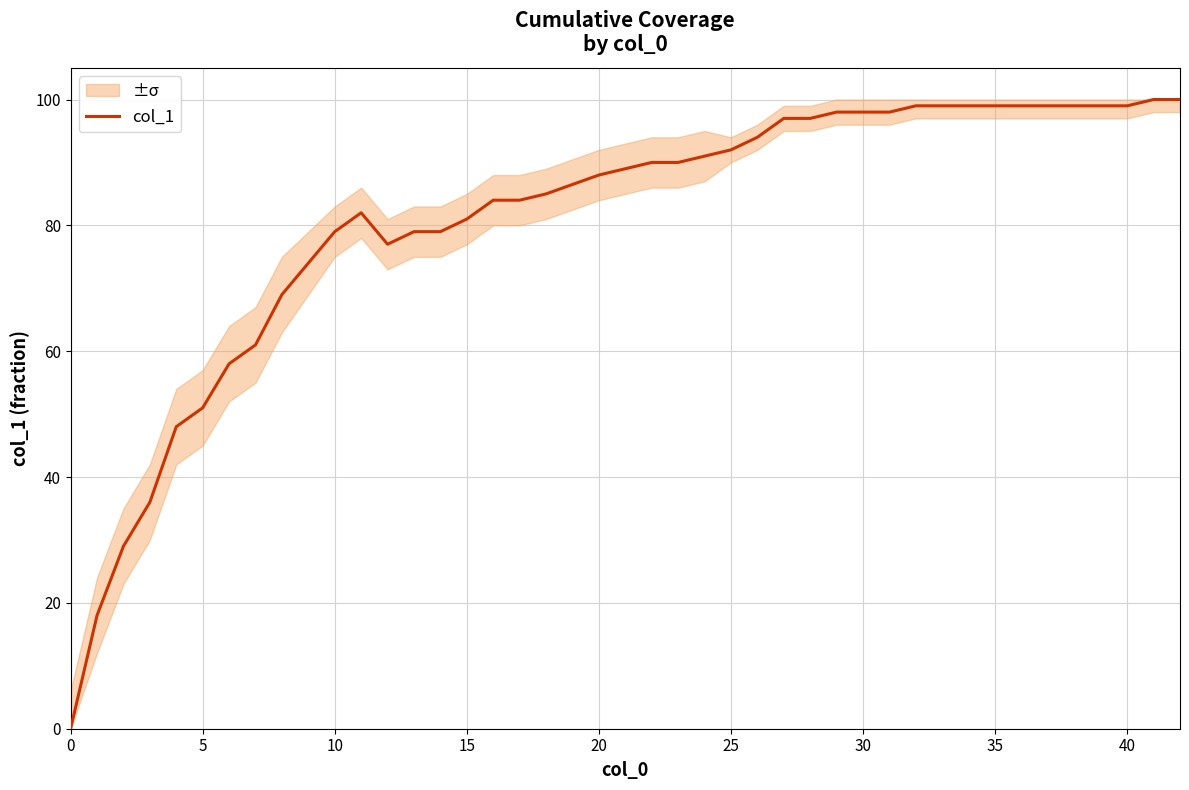

Is it true that col_1 equals 88.0 at 20?

True